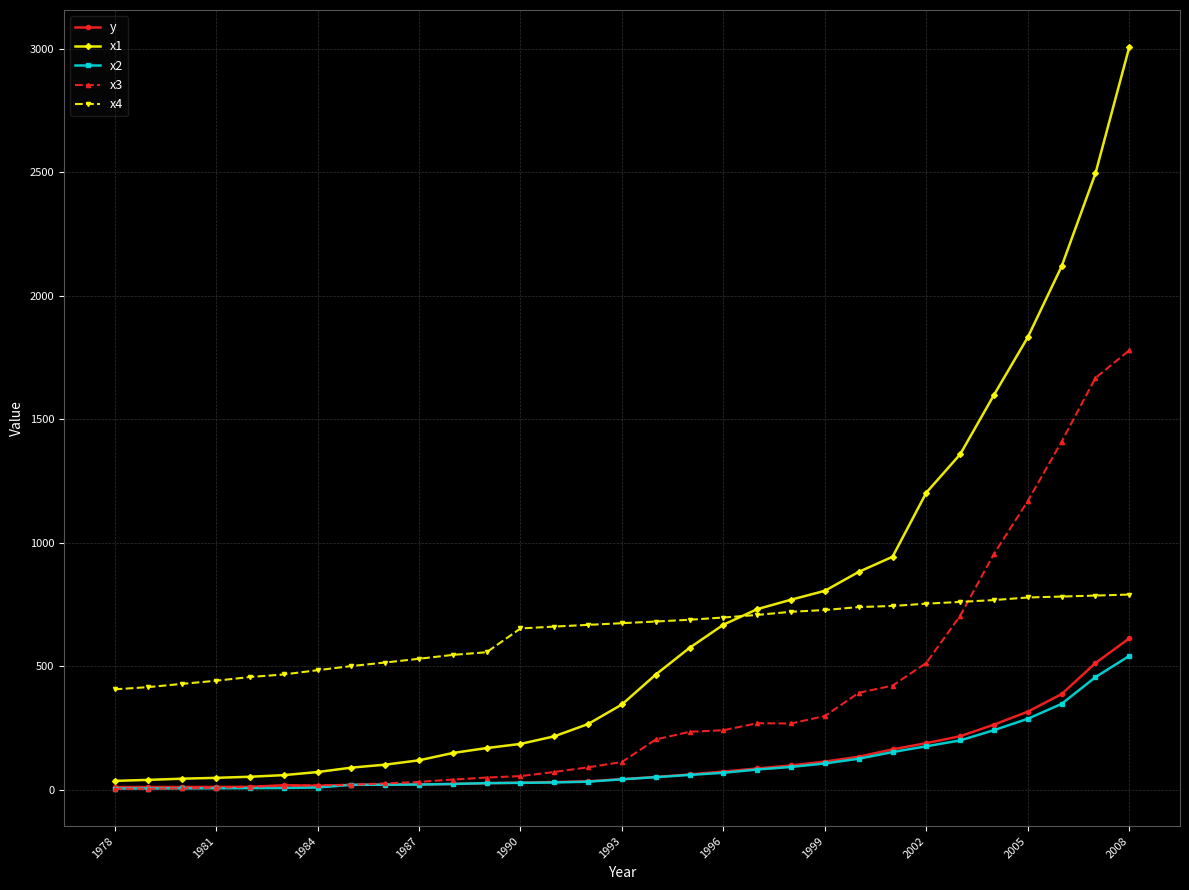

Which series has the largest range (max minus min)?

x1